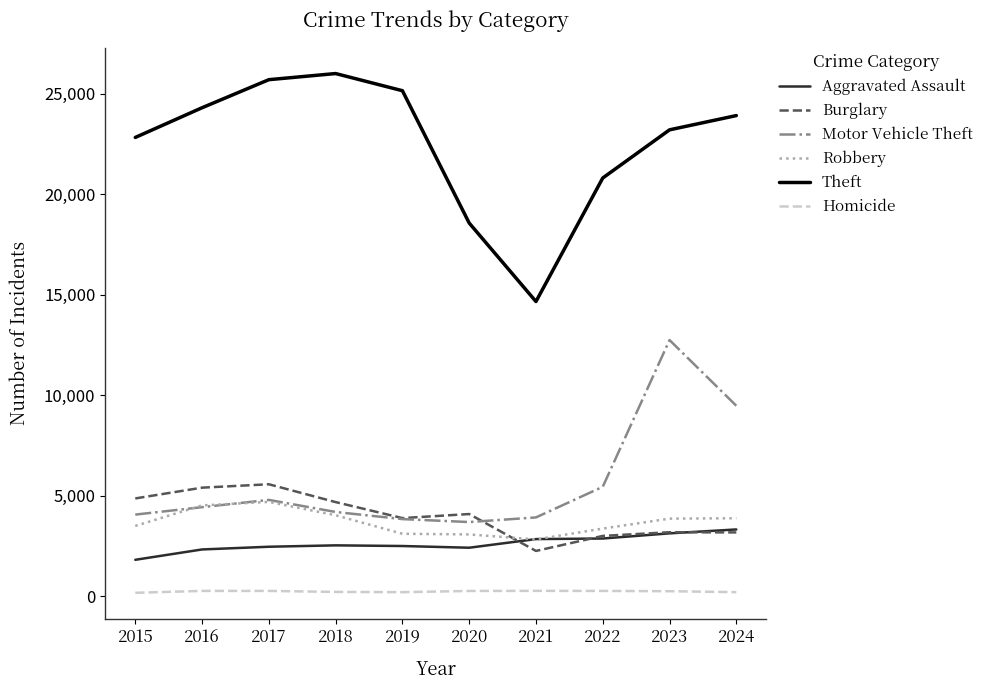

Does the chart display data point markers on the line(s)?

No